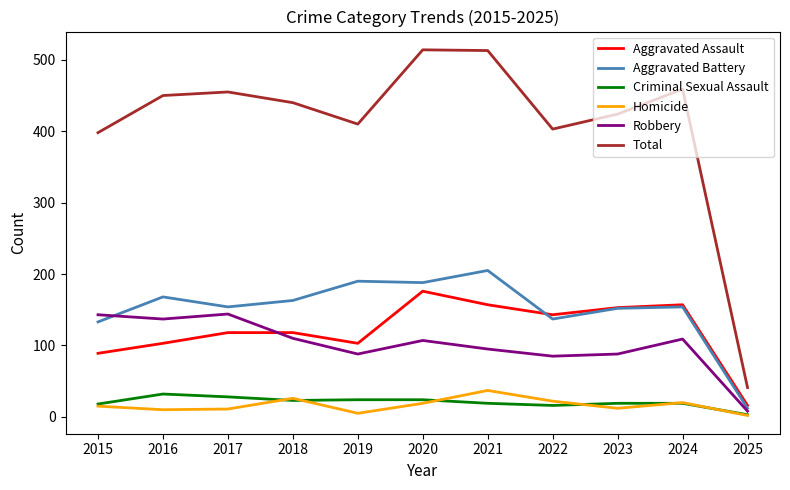

In Homicide, how many points are higher than both neighbors (excluding endpoints)?

3